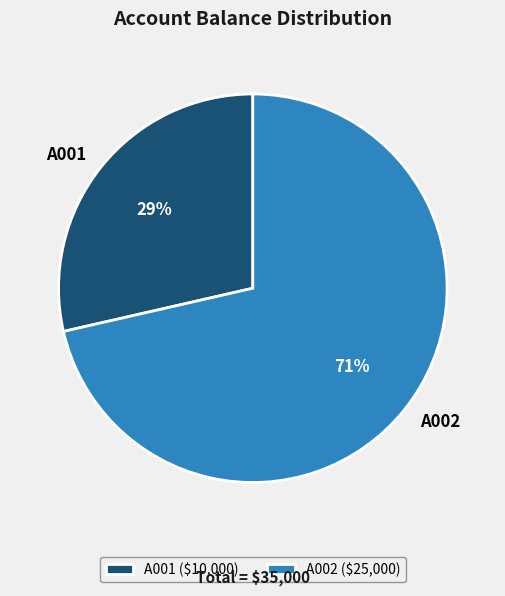

Do A001 and A002 together represent more than half of the pie?

Yes